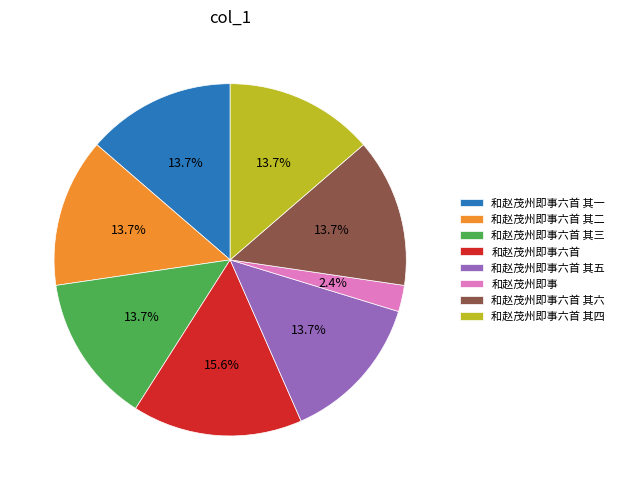

What percentage is NOT represented by 和赵茂州即事六首 其二?

86.3%